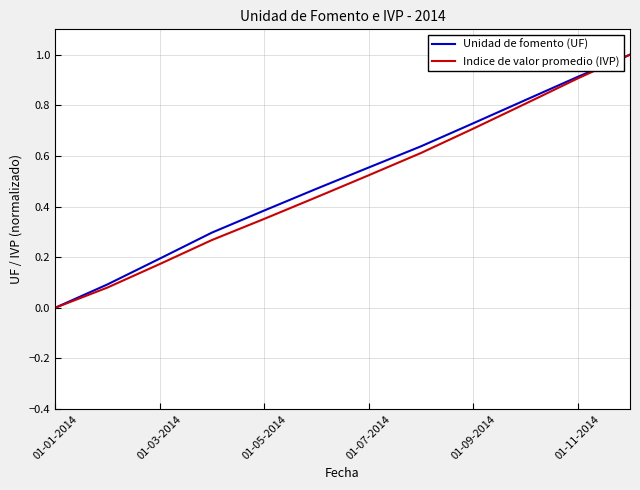

What is the maximum value shown in the chart?

1.0